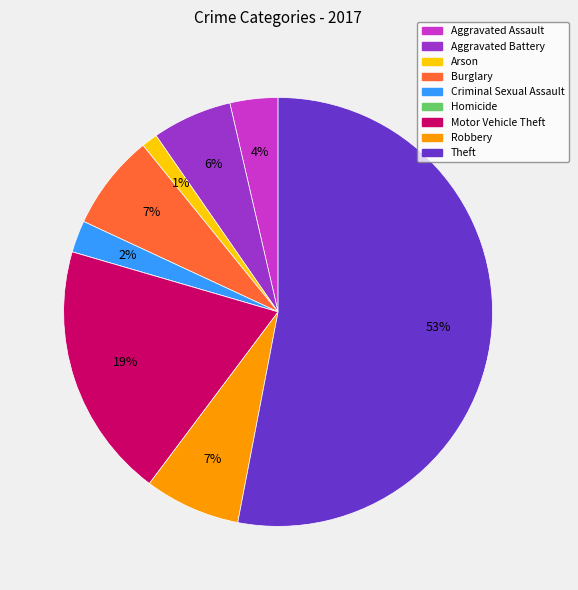

What is the largest slice in the pie chart?

Theft